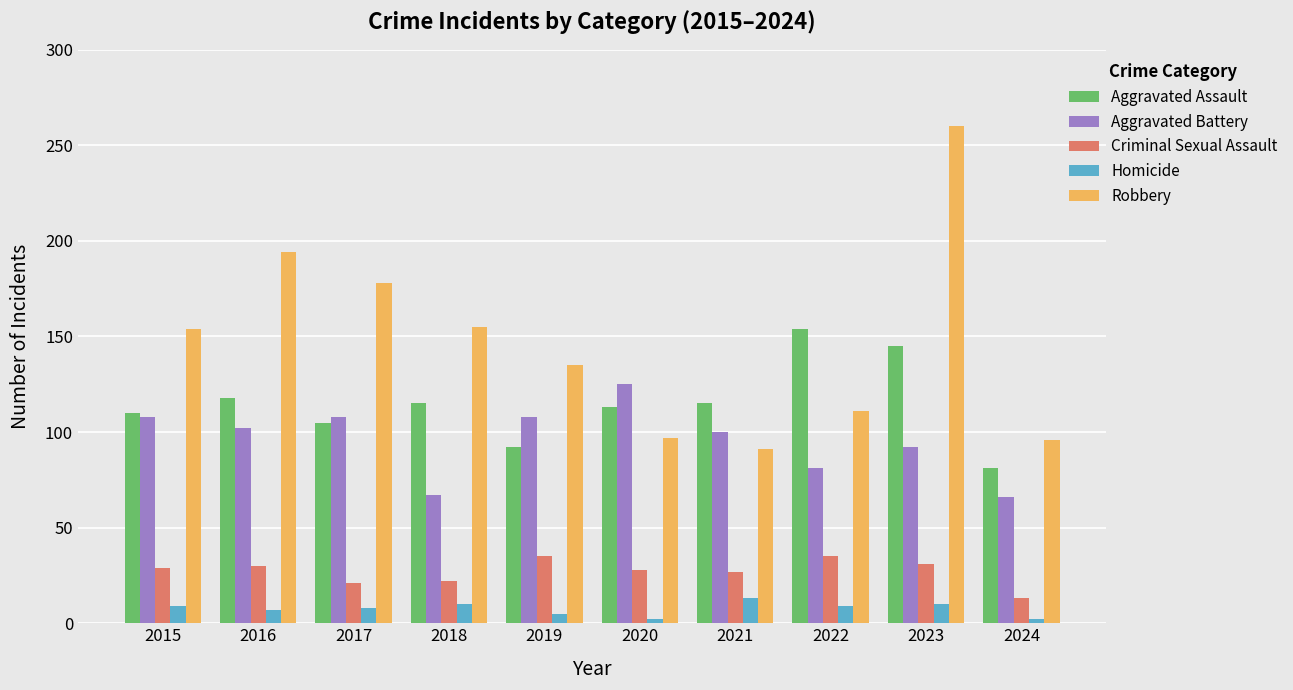

What is the value of the Criminal Sexual Assault bar at the 1st from the left?

29